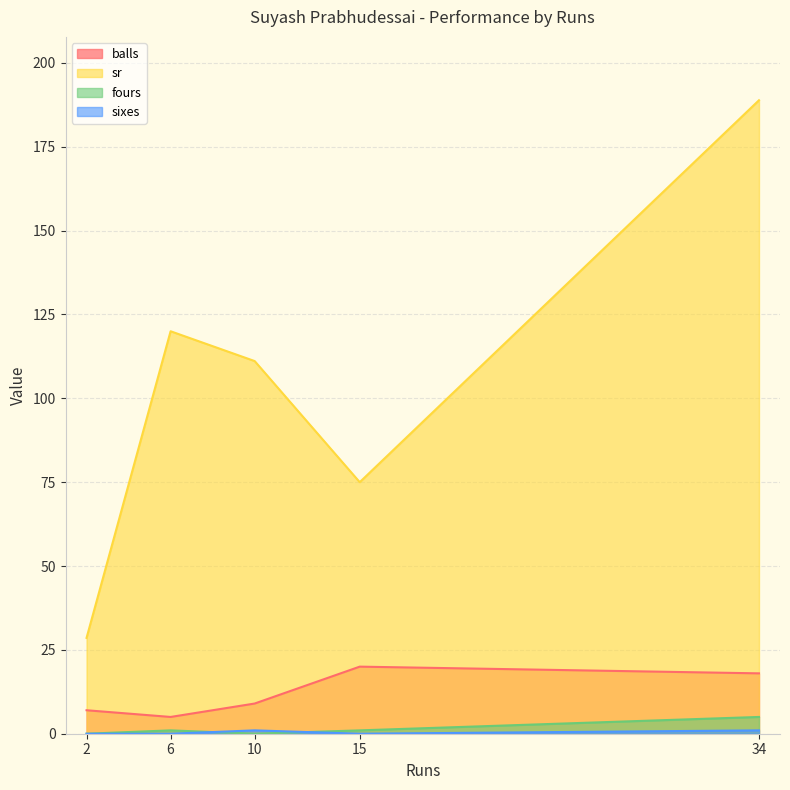

At which label does sixes reach its minimum?

15